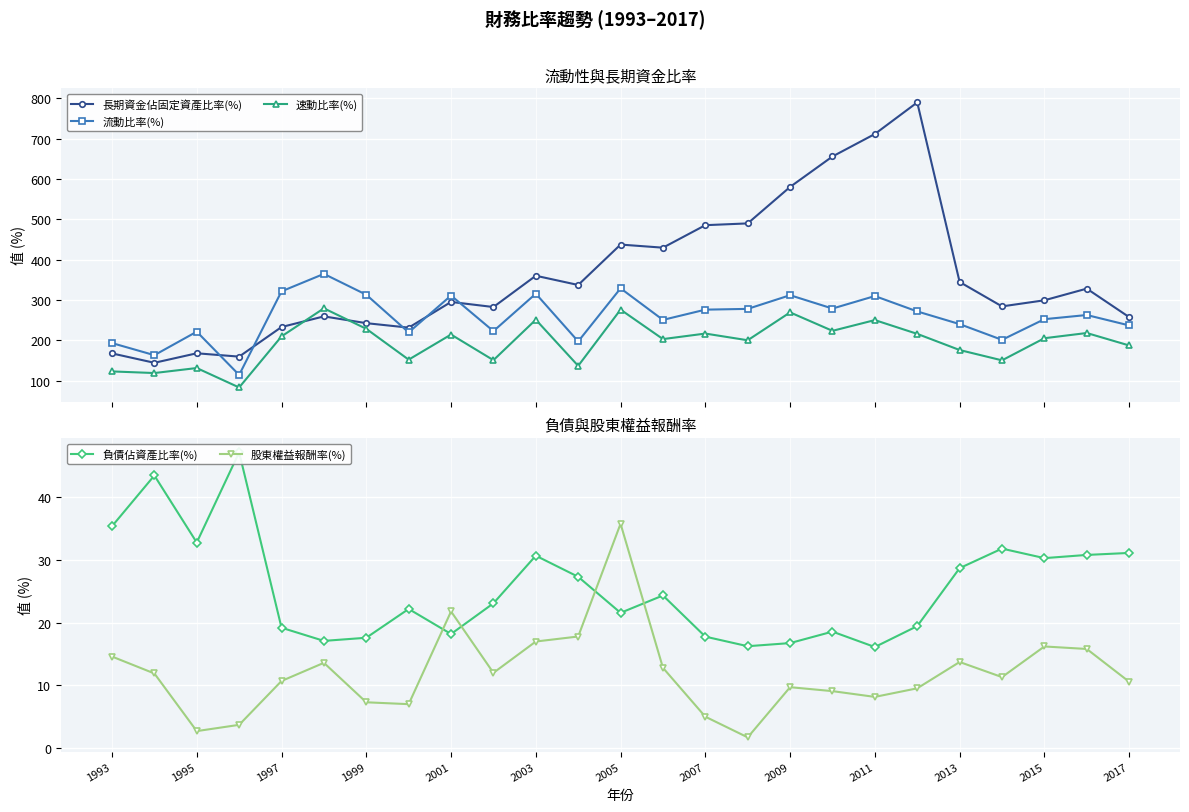

True or false: 股東權益報酬率(%) and 速動比率(%) intersect in this chart.

False